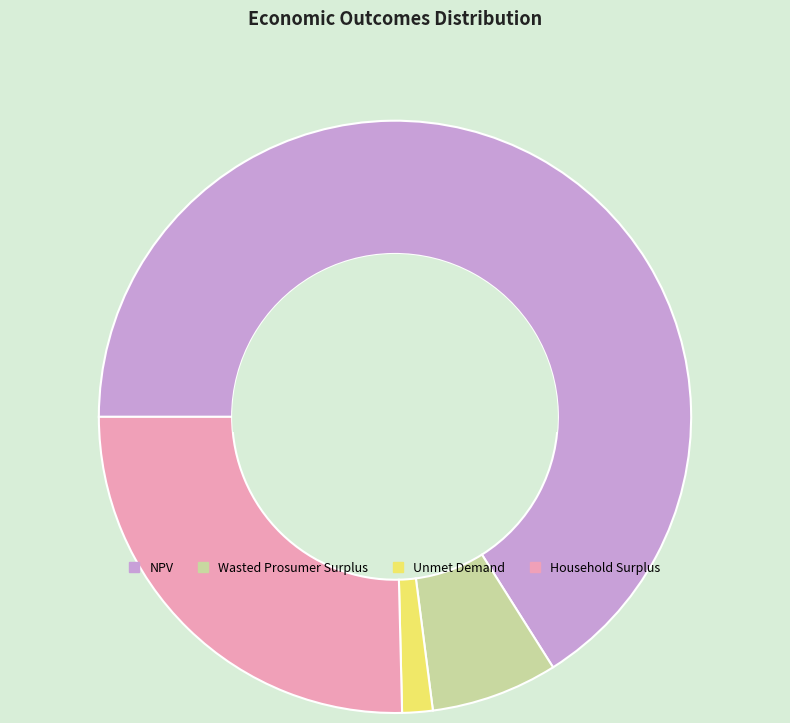

How many slices are in this pie chart?

4